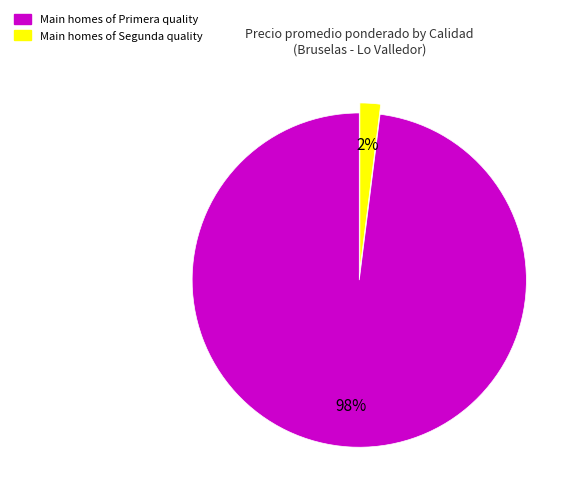

To the nearest percent, what is the difference between the largest and smallest slice percentages?

96%